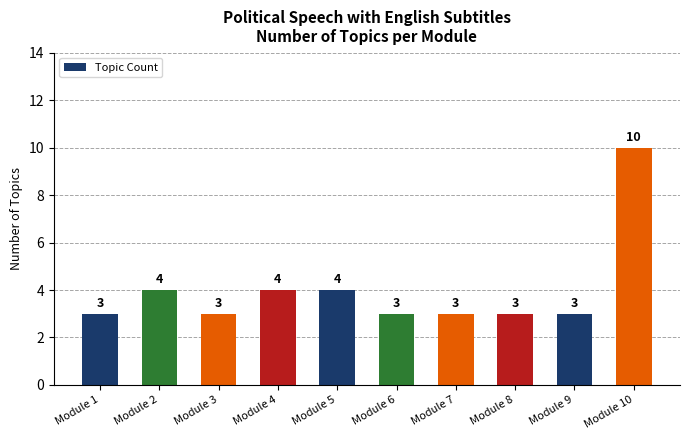

Are the bars horizontal?

No